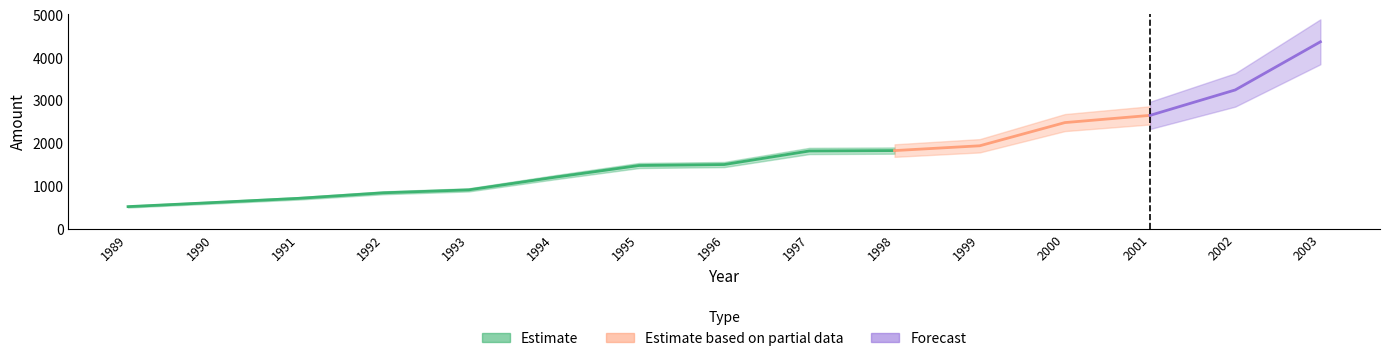

What is the smallest value displayed?

525.4